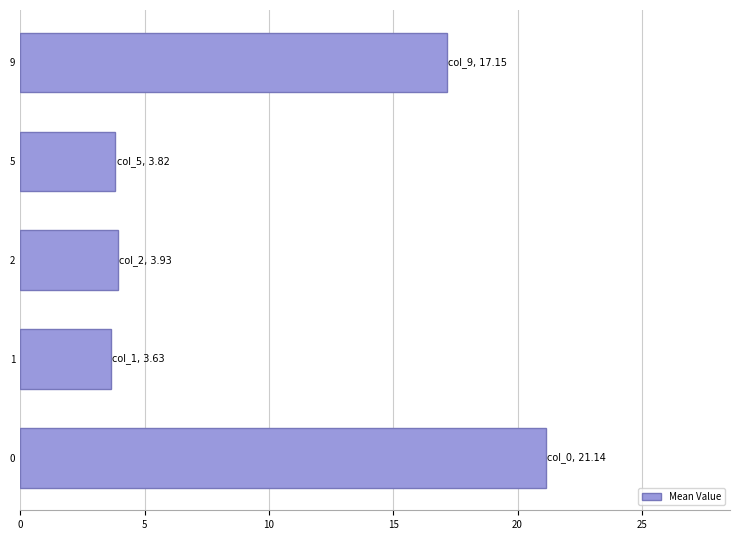

What is the greatest value displayed?

21.1